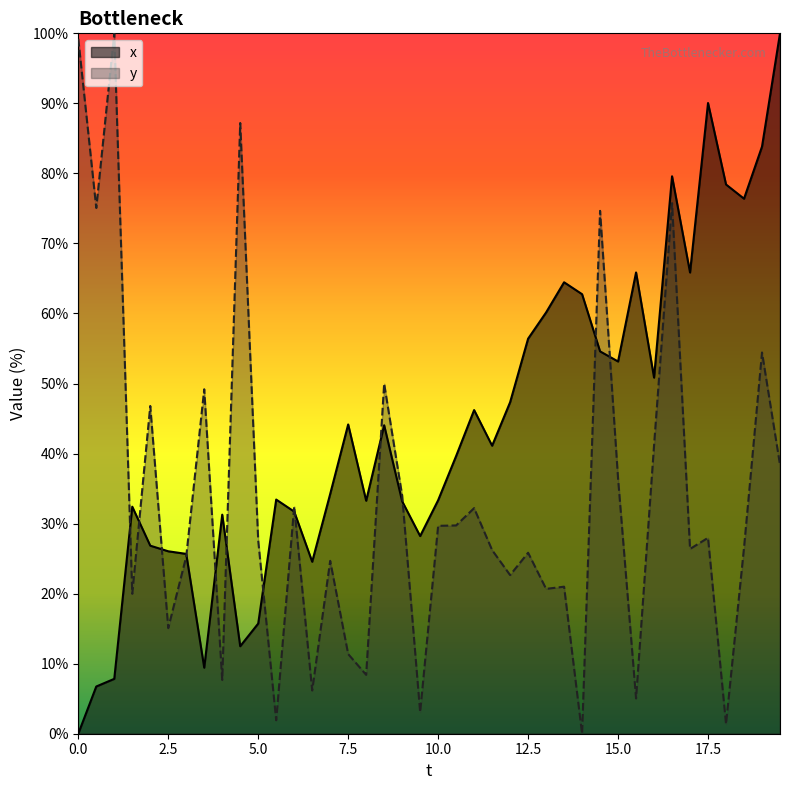

Reading left to right, transcribe all the data shown in this chart.

x: 0.0	6.7	7.8	32.4	26.8	26.0	25.7	9.4	31.3	12.5	15.7	33.4	31.7	24.6	34.2	44.2	33.3	44.0	33.2	28.2	33.3	39.6	46.2	41.1	47.3	56.4	60.1	64.5	62.8	54.6	53.1	65.9	50.8	79.6	65.9	90.0	78.4	76.4	83.8	100.0
y: 99.2	75.1	100.0	20.0	46.8	15.1	25.3	49.2	7.7	87.2	27.6	1.9	32.5	6.2	24.7	11.4	8.4	50.0	34.0	3.1	29.7	29.7	32.2	26.2	22.6	25.8	20.7	21.0	0.0	74.7	36.4	5.0	41.2	75.8	26.4	28.0	1.4	26.6	54.4	38.4